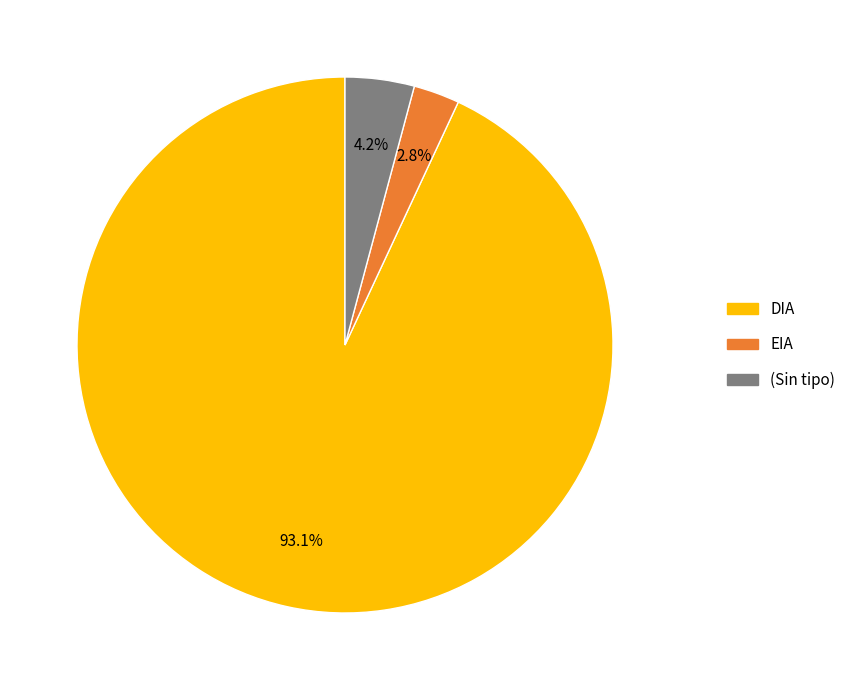

Is there a majority slice in this chart?

Yes